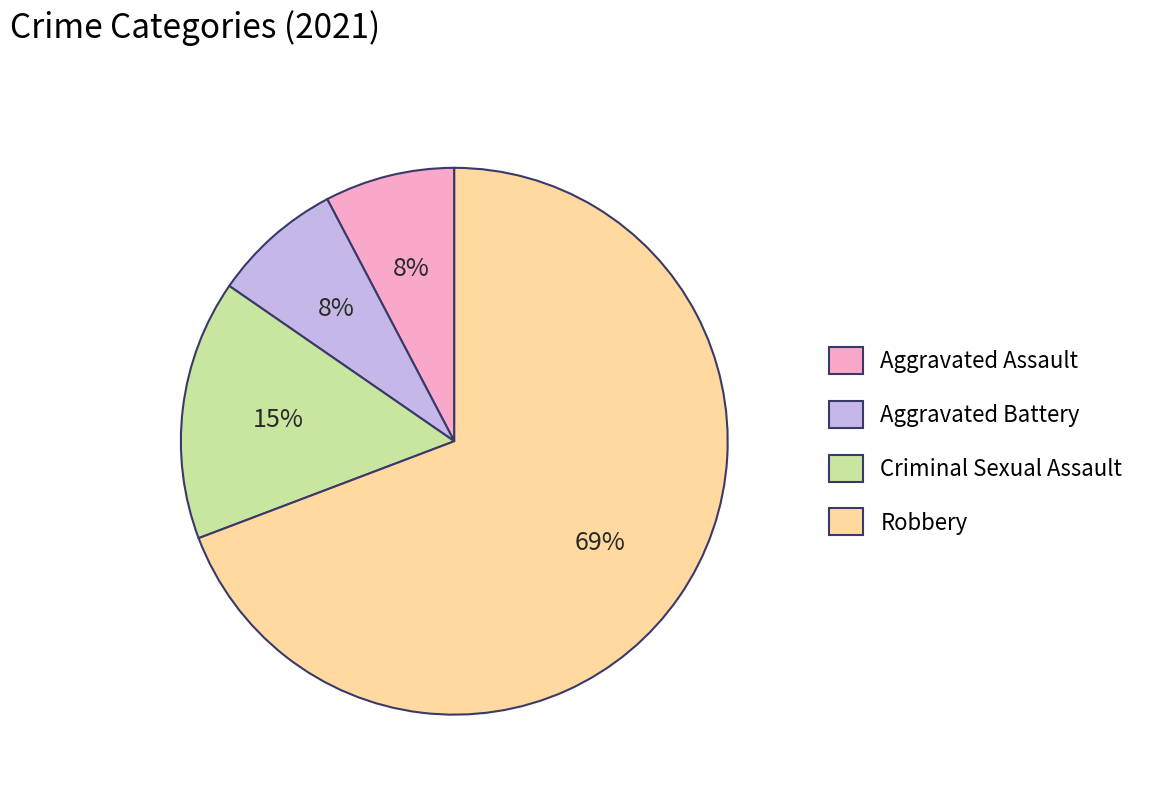

To the nearest percent, what percentage of the pie is Aggravated Battery?

8%